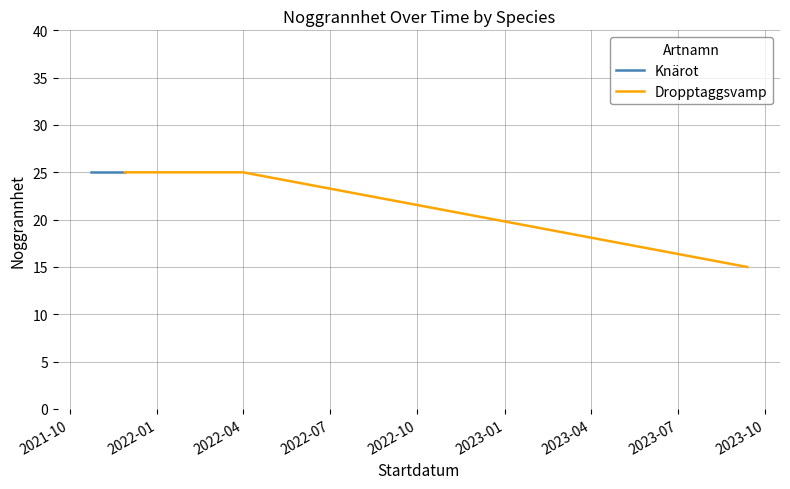

Reading left to right, transcribe all the data shown in this chart.

25	25	25	15	15	15